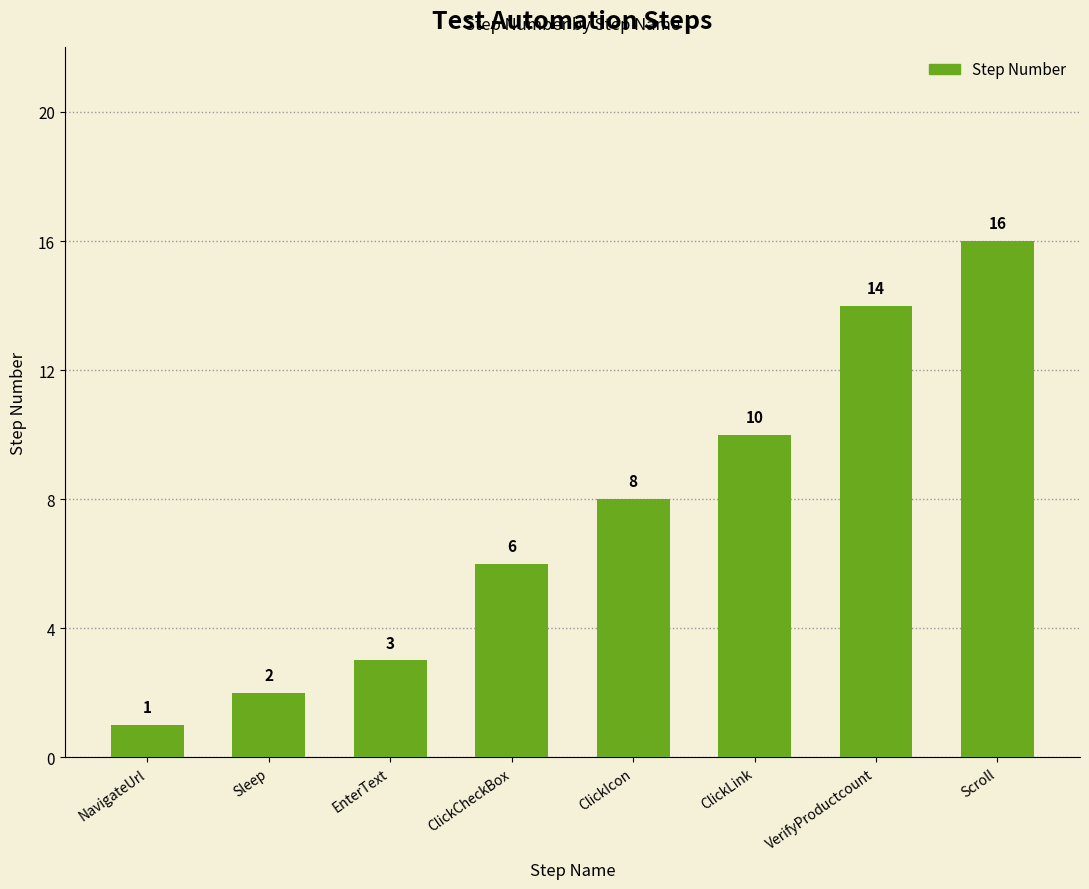

What is the change in value from NavigateUrl to EnterText?

+2